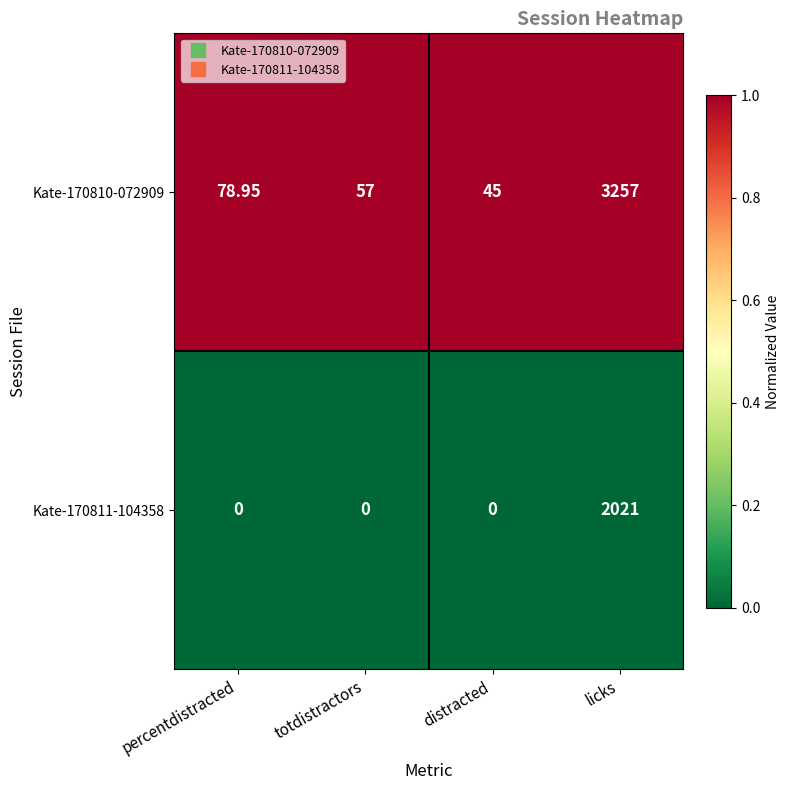

At which category is the sum across all series the highest?

licks